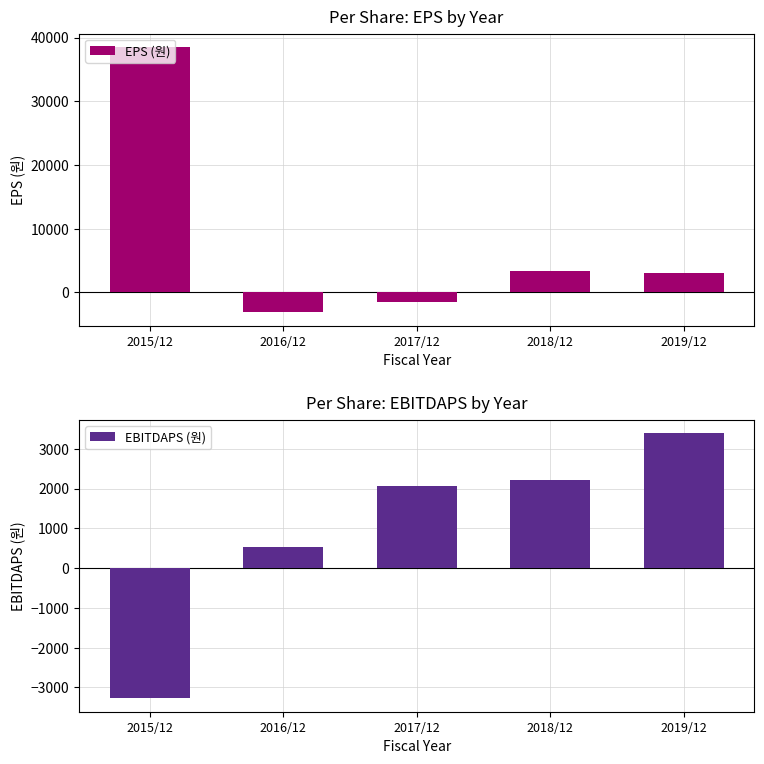

Reading left to right, extract all data points from this chart.

EPS (원): 2015/12=38520	2016/12=-3115	2017/12=-1466	2018/12=3387	2019/12=3067
EBITDAPS (원): 2015/12=-3276	2016/12=524	2017/12=2054	2018/12=2224	2019/12=3395